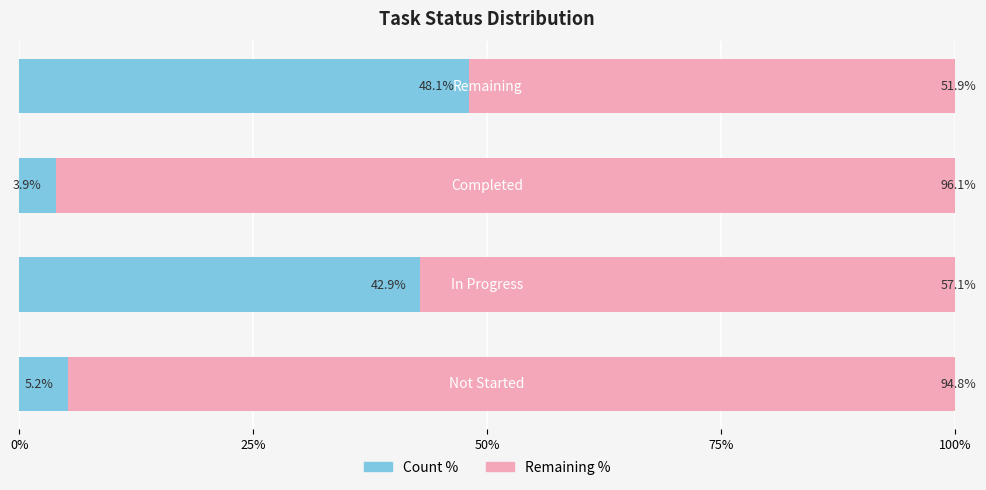

What is the difference between the maximum and minimum values in the Count % series?

44.2